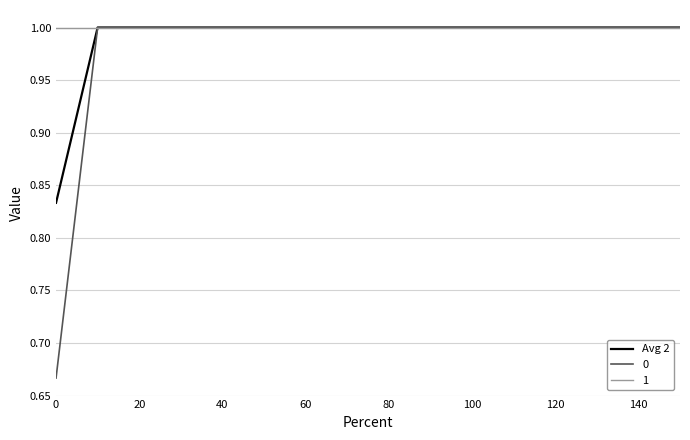

What is the greatest value displayed?

1.0